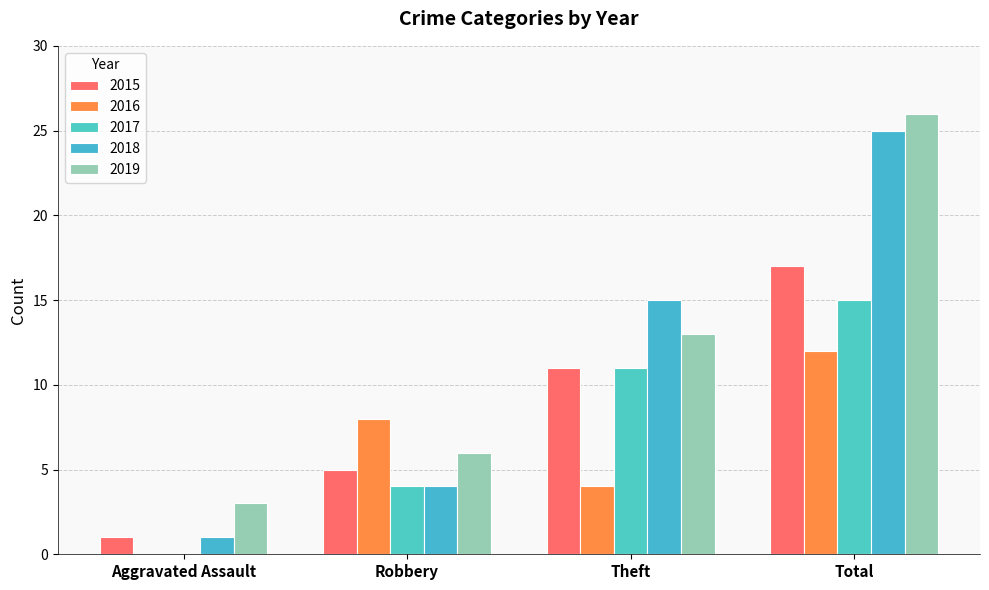

What are all the series names shown in the legend?

2015, 2016, 2017, 2018, 2019